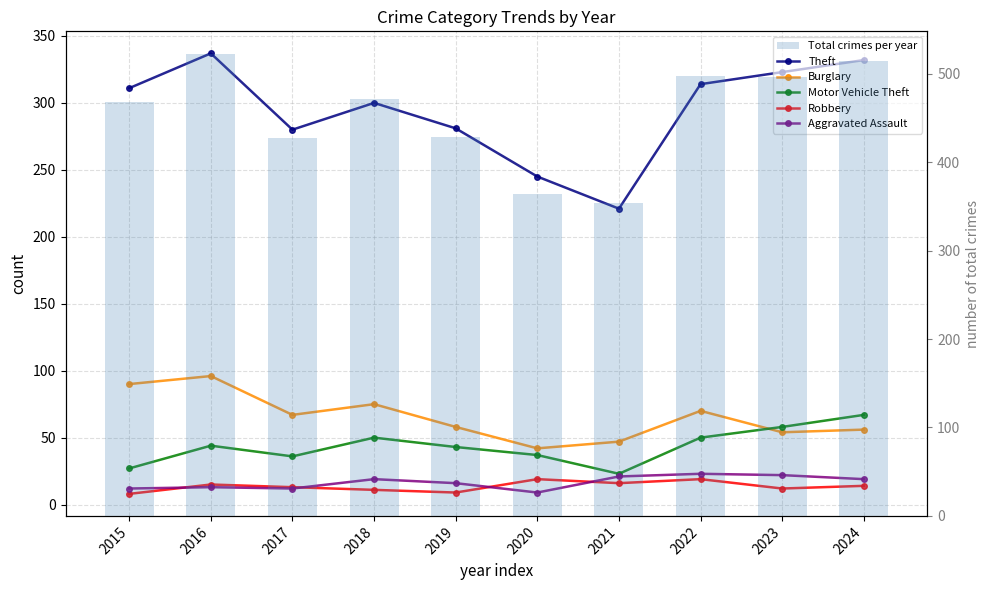

What is the maximum value for Total crimes per year?

522